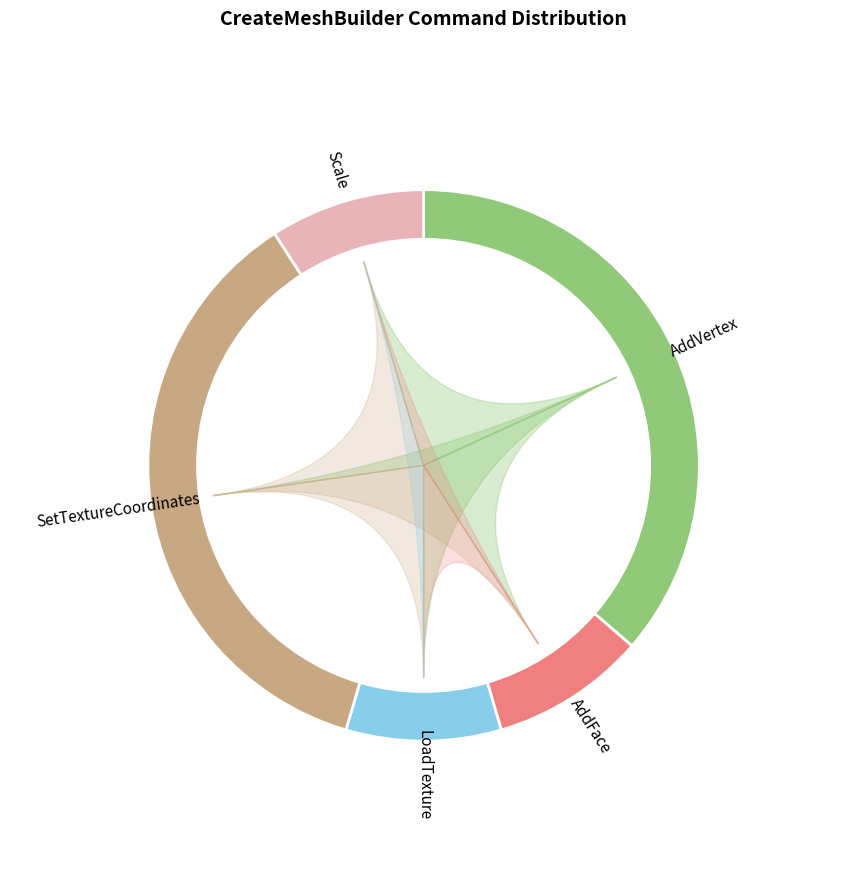

Which slice is the smallest?

AddFace